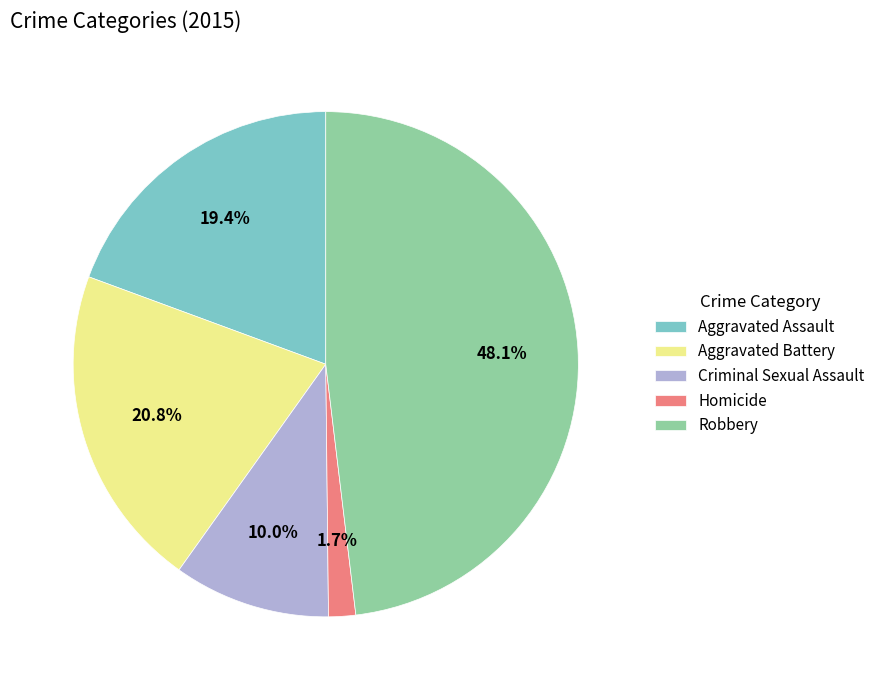

Is there a majority slice in this chart?

No